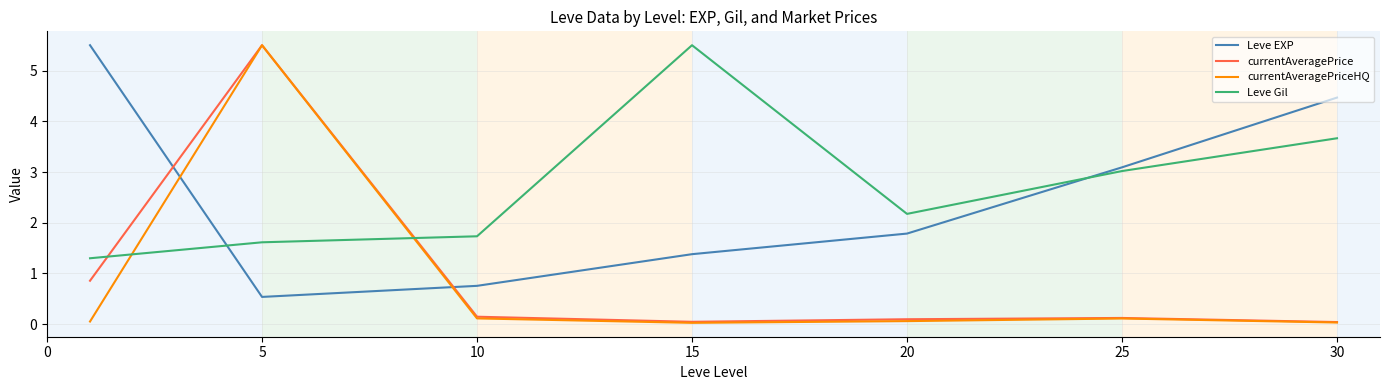

How many interior local peaks does the Leve Gil series have?

1